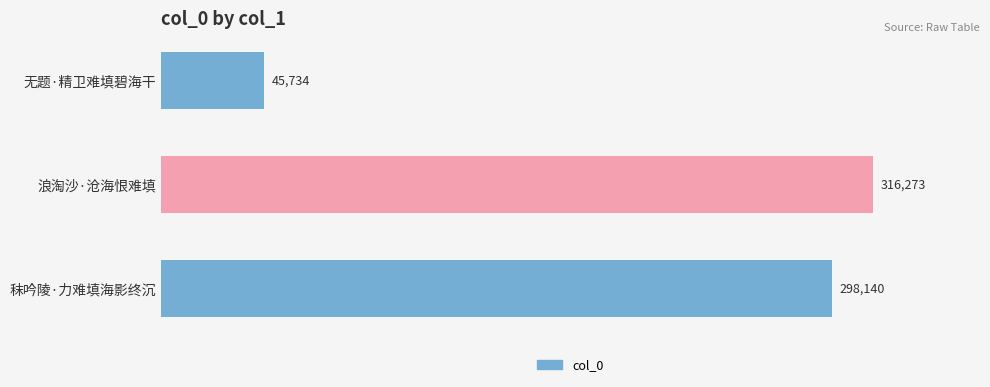

What value does the data have at 秣吟陵·力难填海影终沉, to the nearest 100?

298100